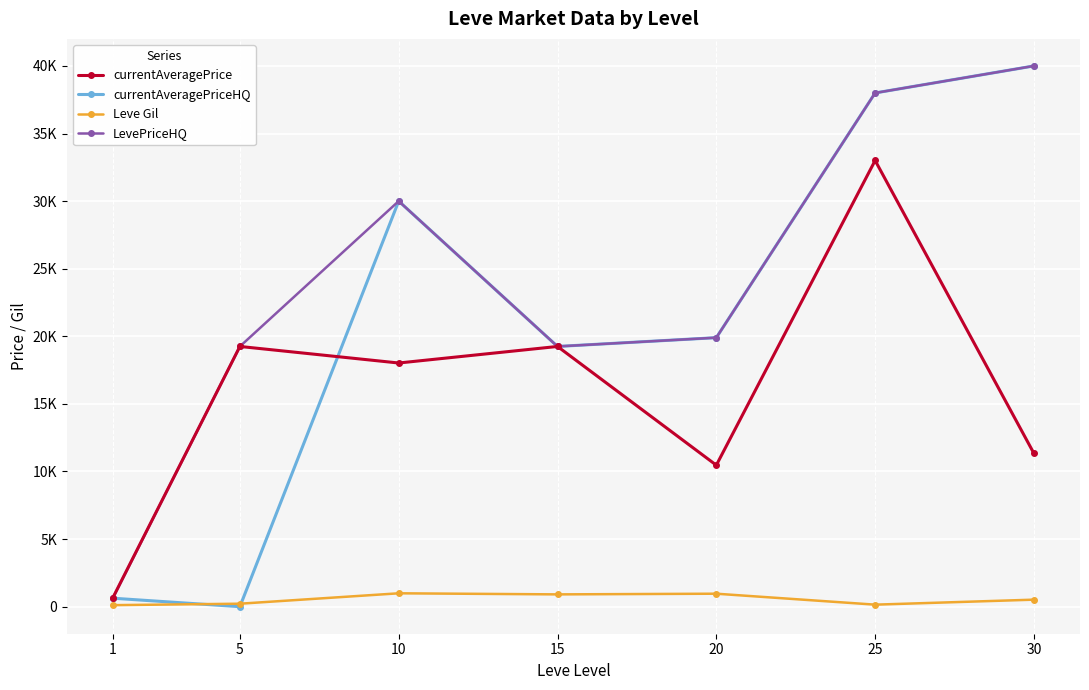

Is this an area chart (filled region under the line)?

No